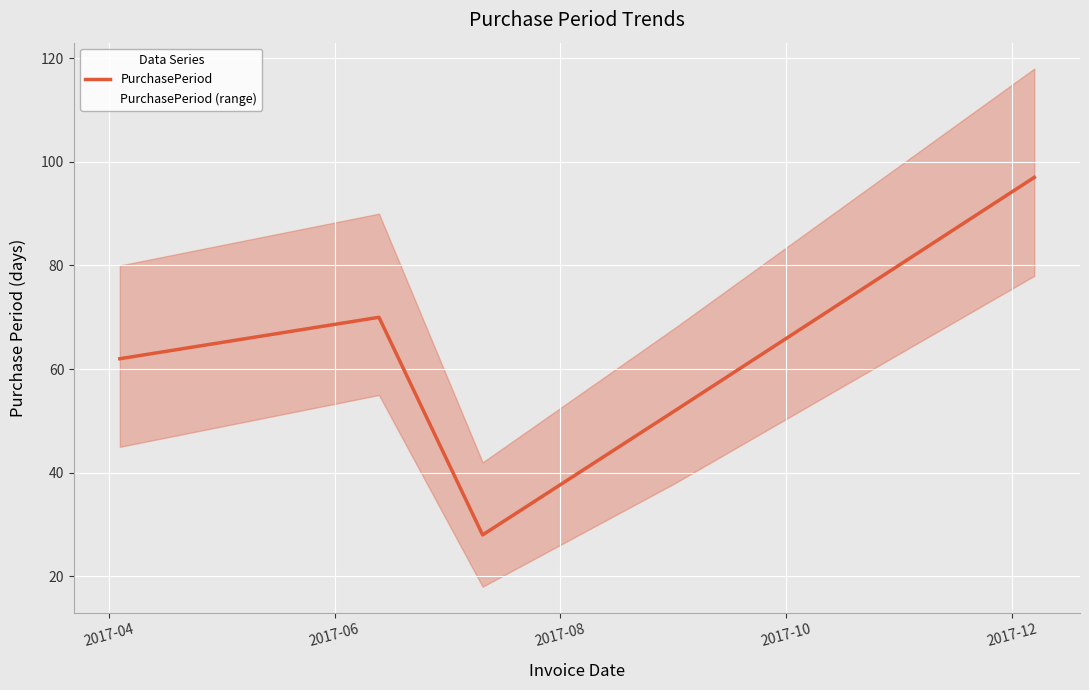

What is the maximum value for PurchasePeriod?

97